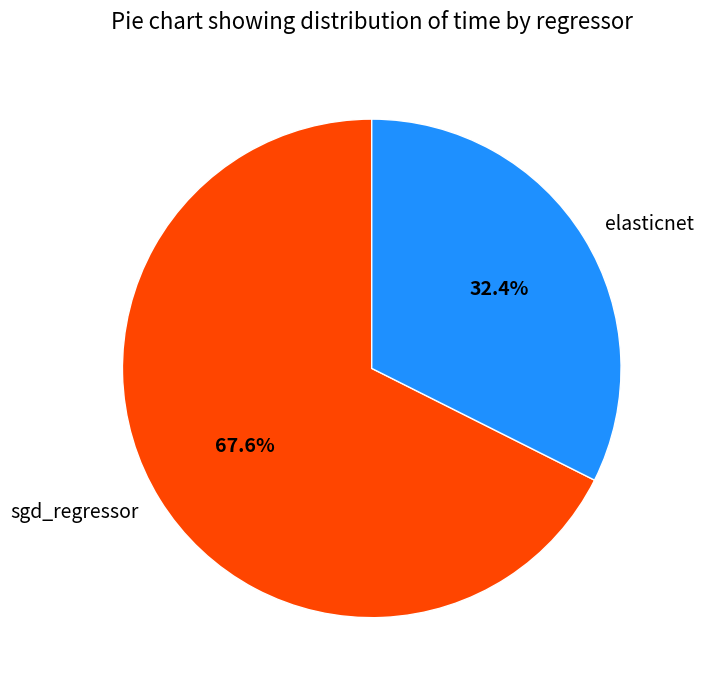

The sgd_regressor slice represents 68% of the pie. True or false?

True